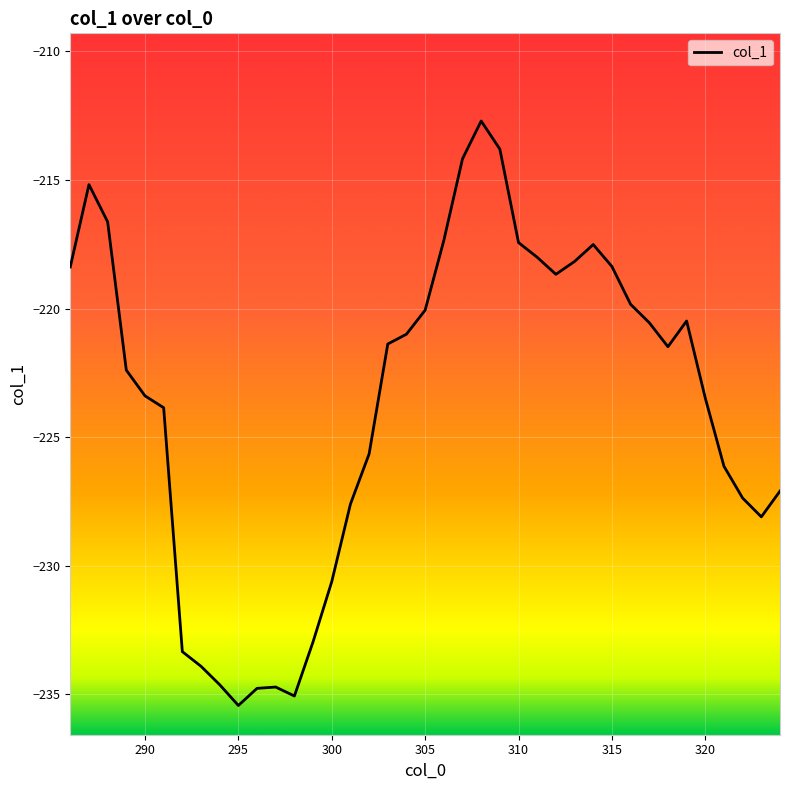

What is the difference between the maximum and minimum values?

22.7